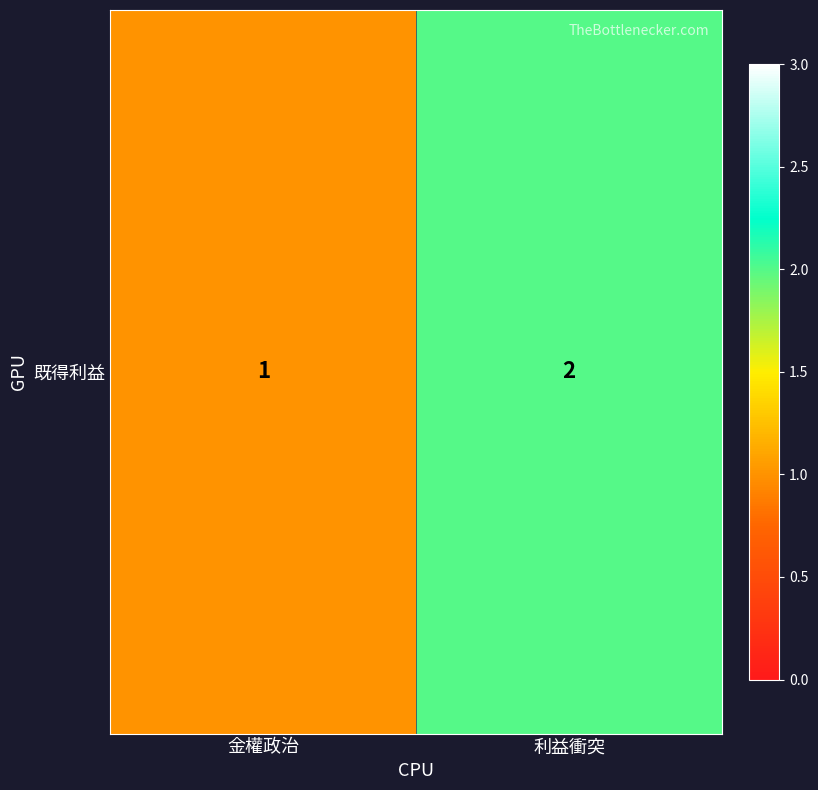

The value at 利益衝突 is 2. True or false?

True